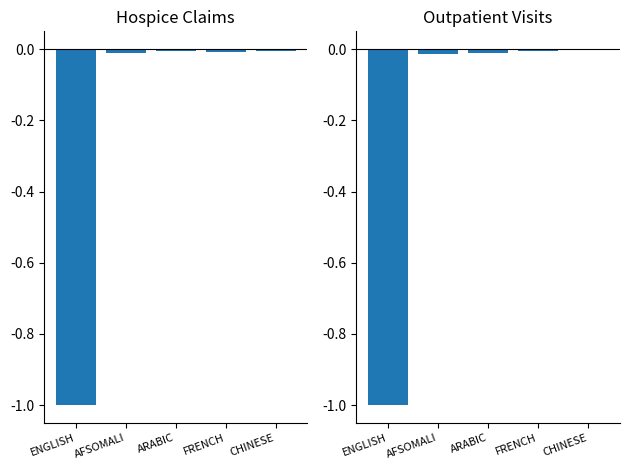

What is the average value of the Hospice Claims (normalized) series?

-0.2